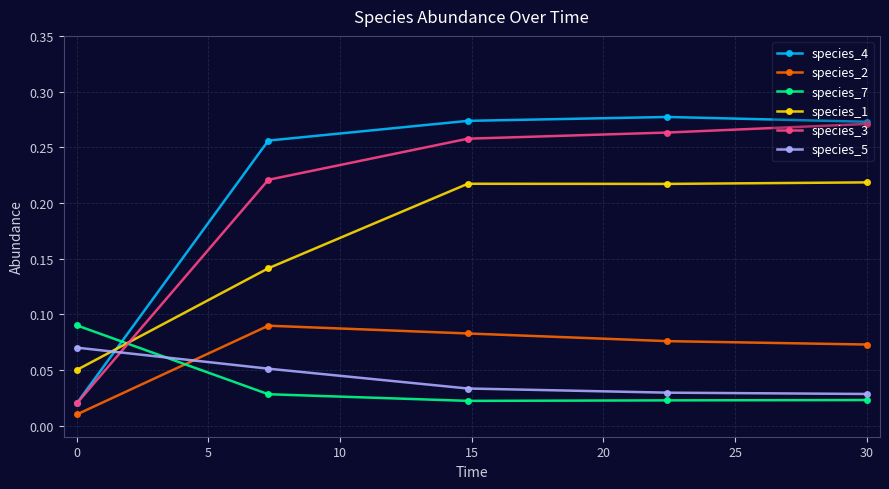

True or false: species_5 has more than 1 points higher than both neighbors.

False